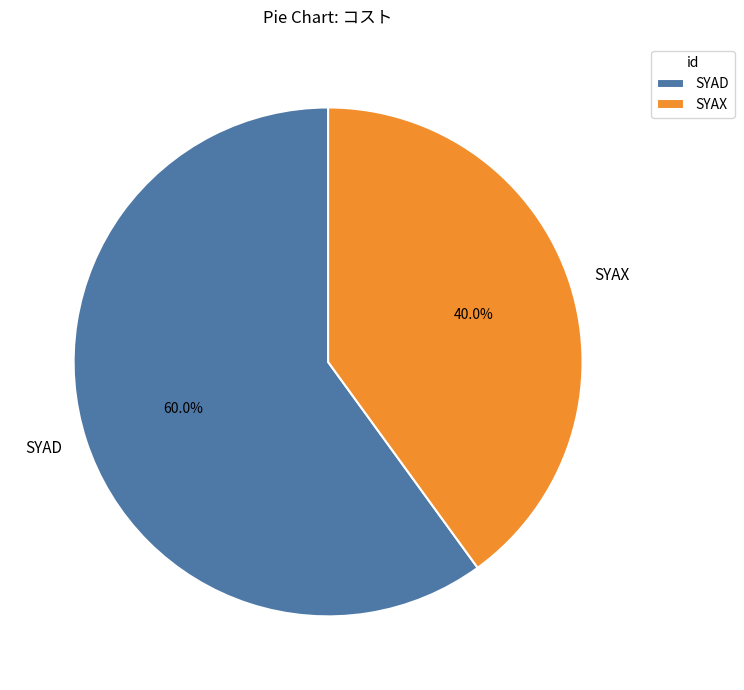

Is there any slice that represents more than half of the pie?

Yes